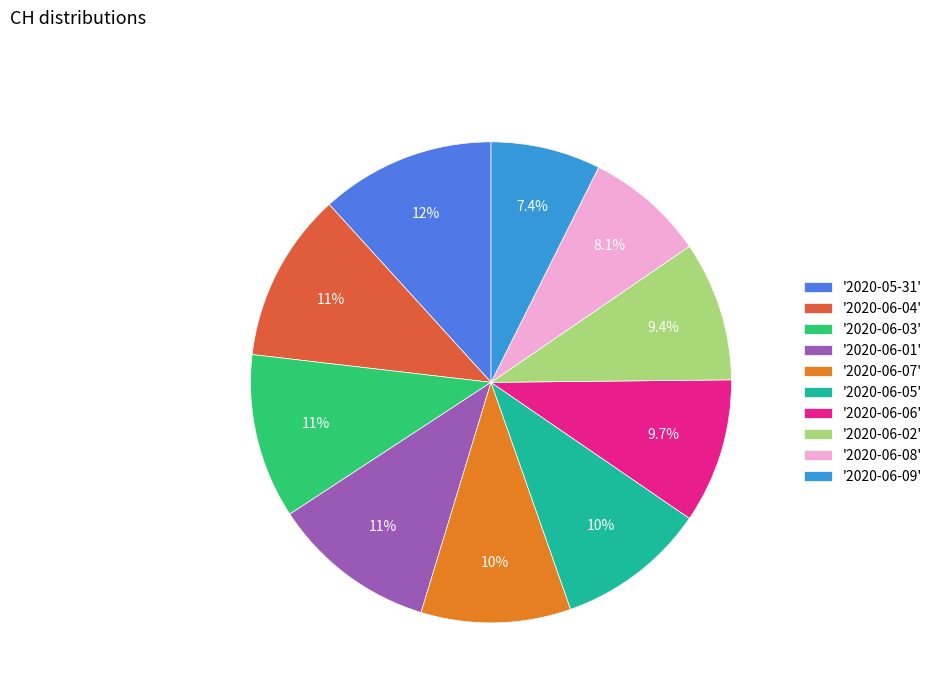

Combined, do '2020-06-09' and '2020-06-04' account for over 50%?

No